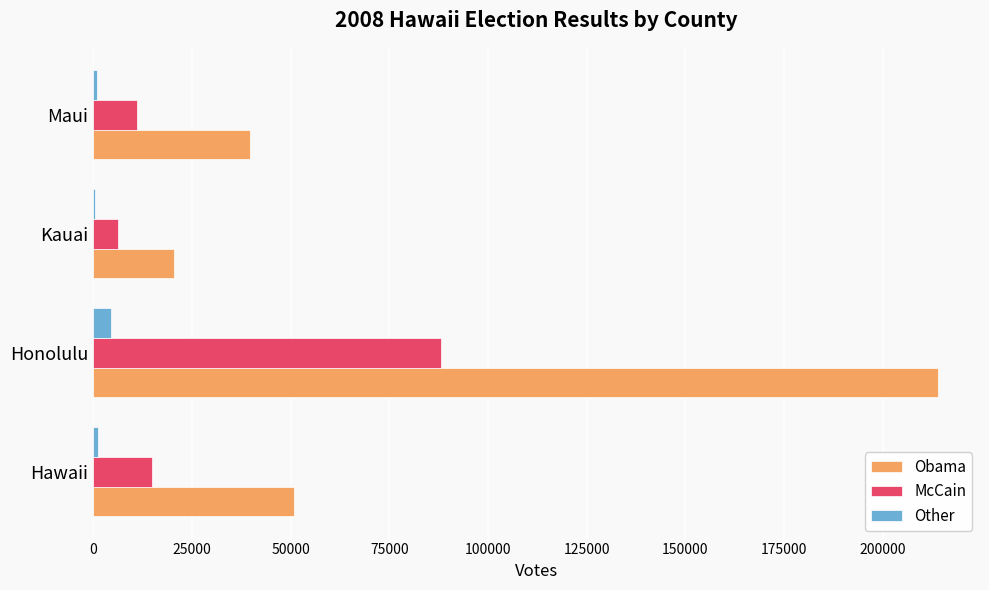

The McCain series shows 88049 at Honolulu. True or false?

True